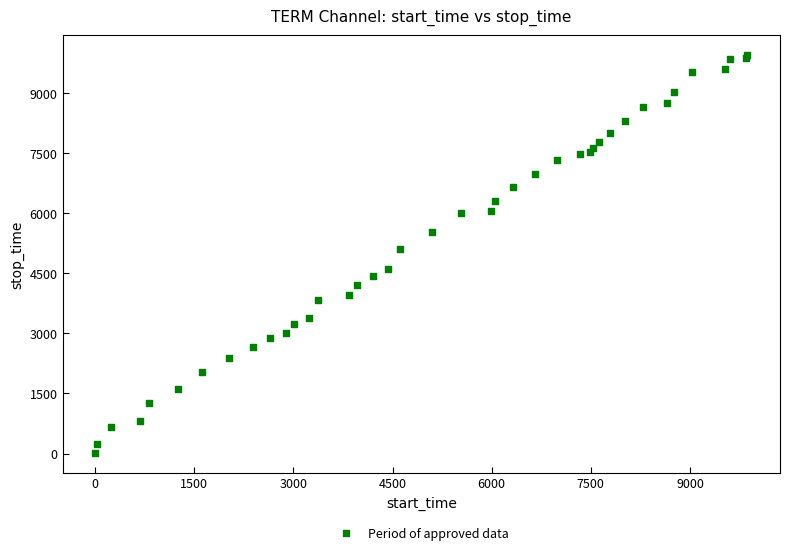

What Y value in the scatter plot is closest to 4982?

5102